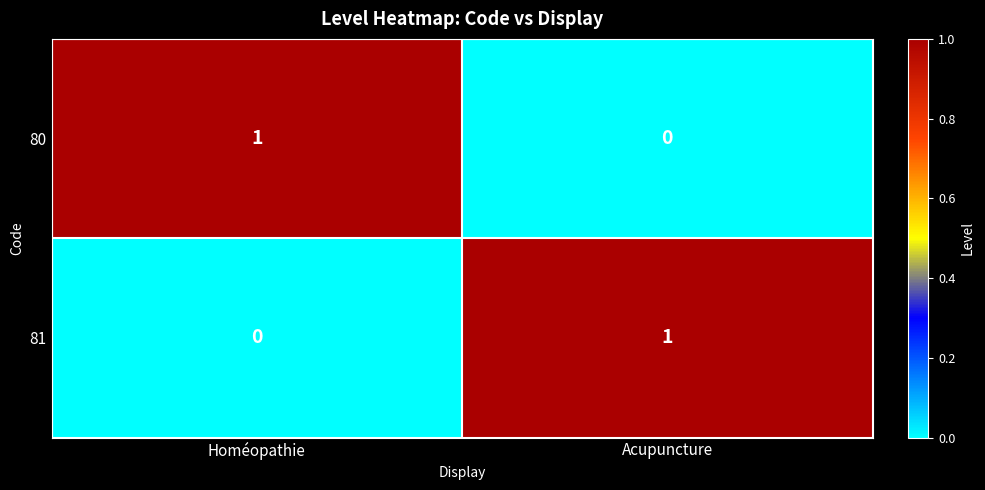

At which label is 80 closest to 0?

Acupuncture